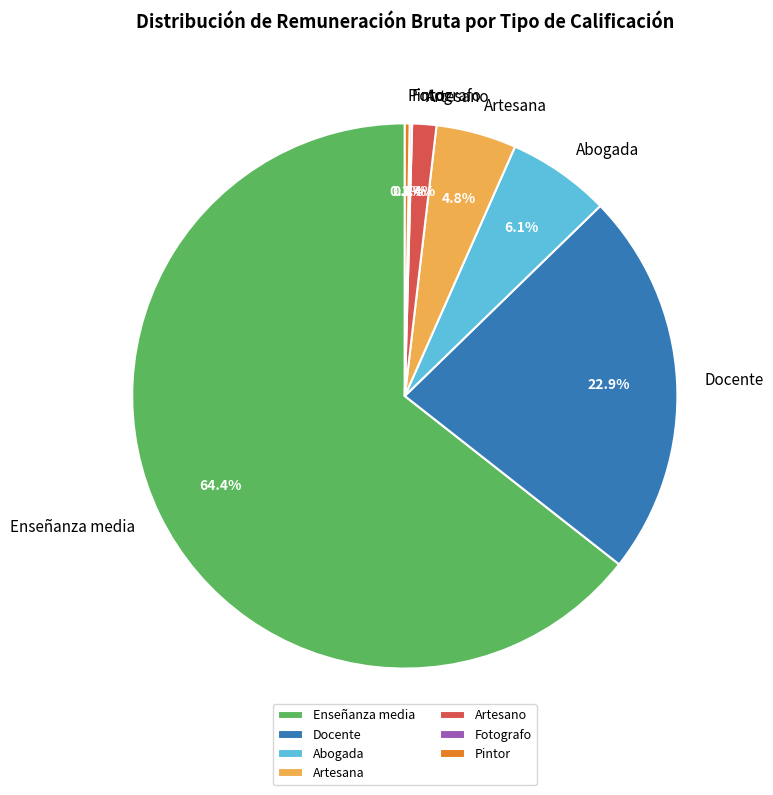

To the nearest percent, what is the average slice percentage?

14%